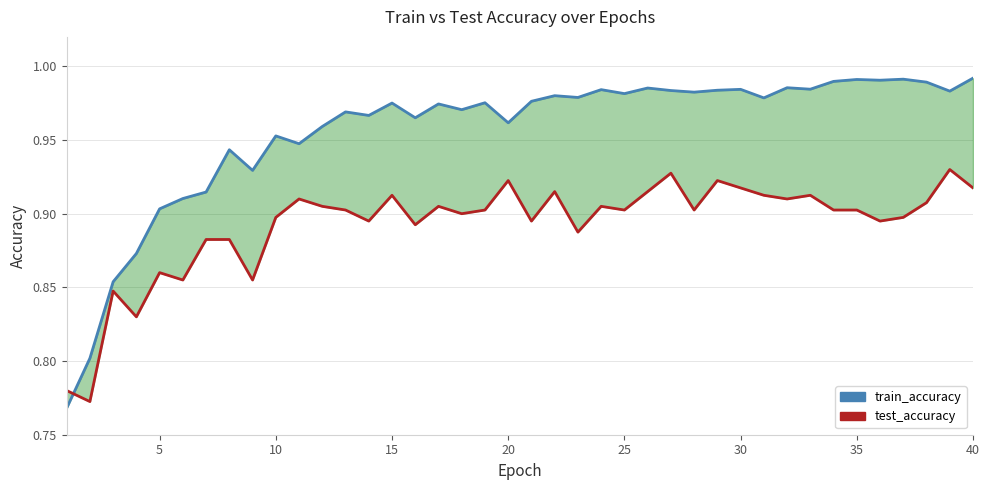

What is the sum of all test_accuracy values?

35.7